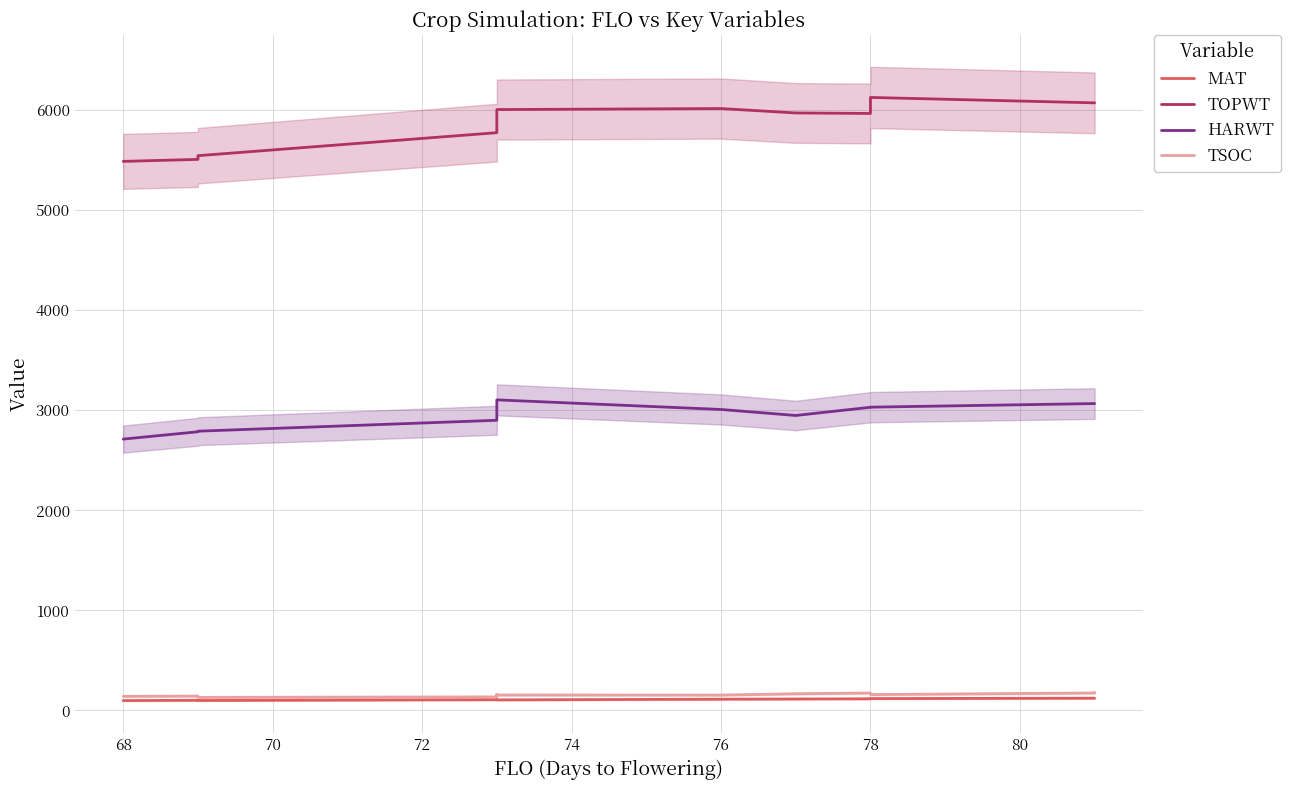

How many interior local peaks does the HARWT series have?

1